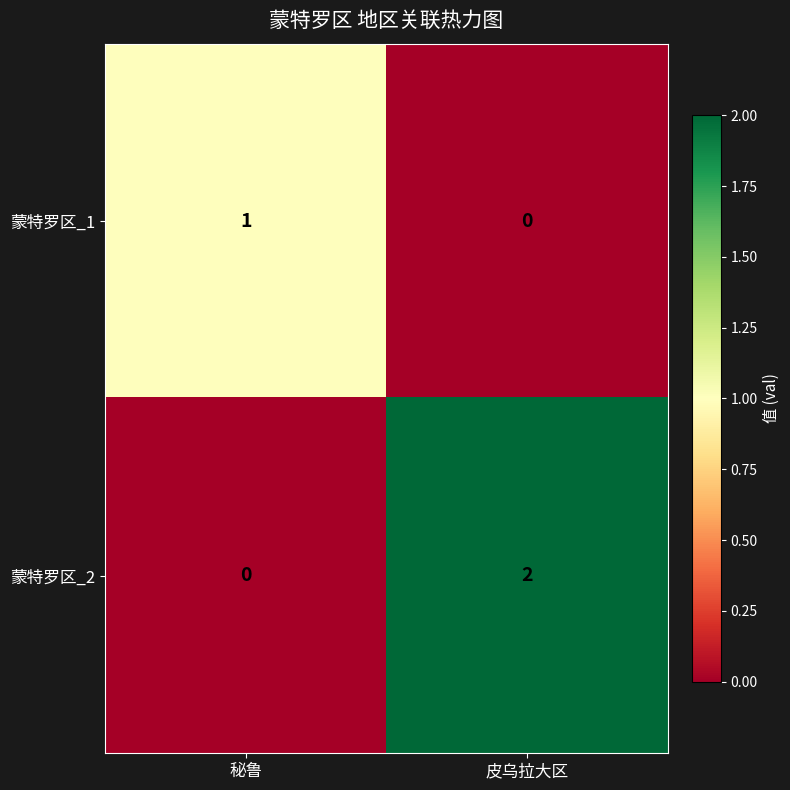

Reading right to left, extract all data points from this chart.

蒙特罗区_1: 0	1
蒙特罗区_2: 2	0